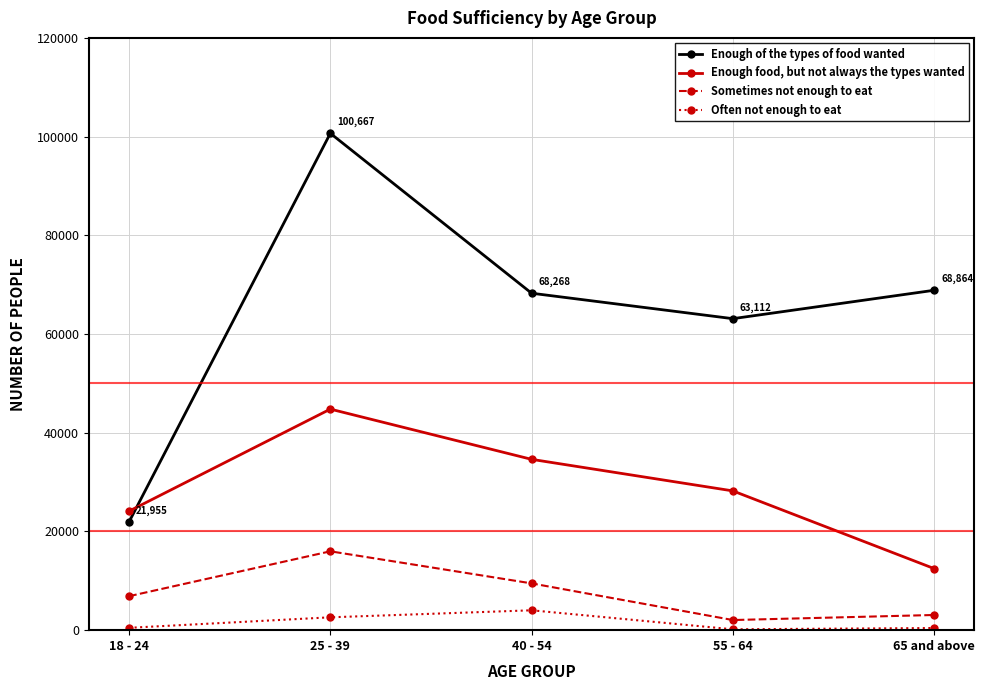

What is the greatest value displayed?

100667